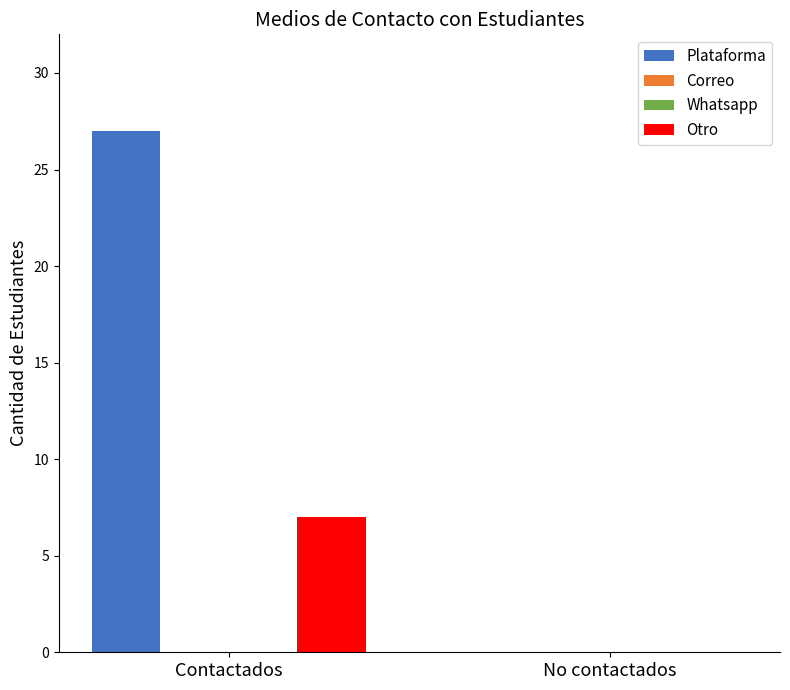

True or false: Plataforma has a value of 27 at Contactados.

True